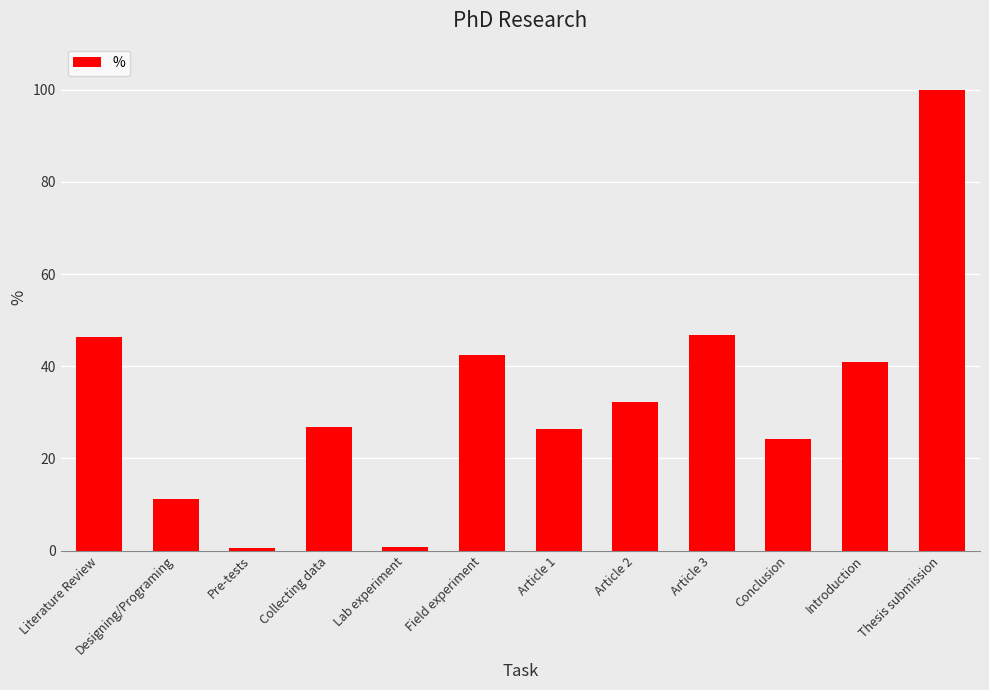

What is the label of the 6th bar from the right?

Article 1